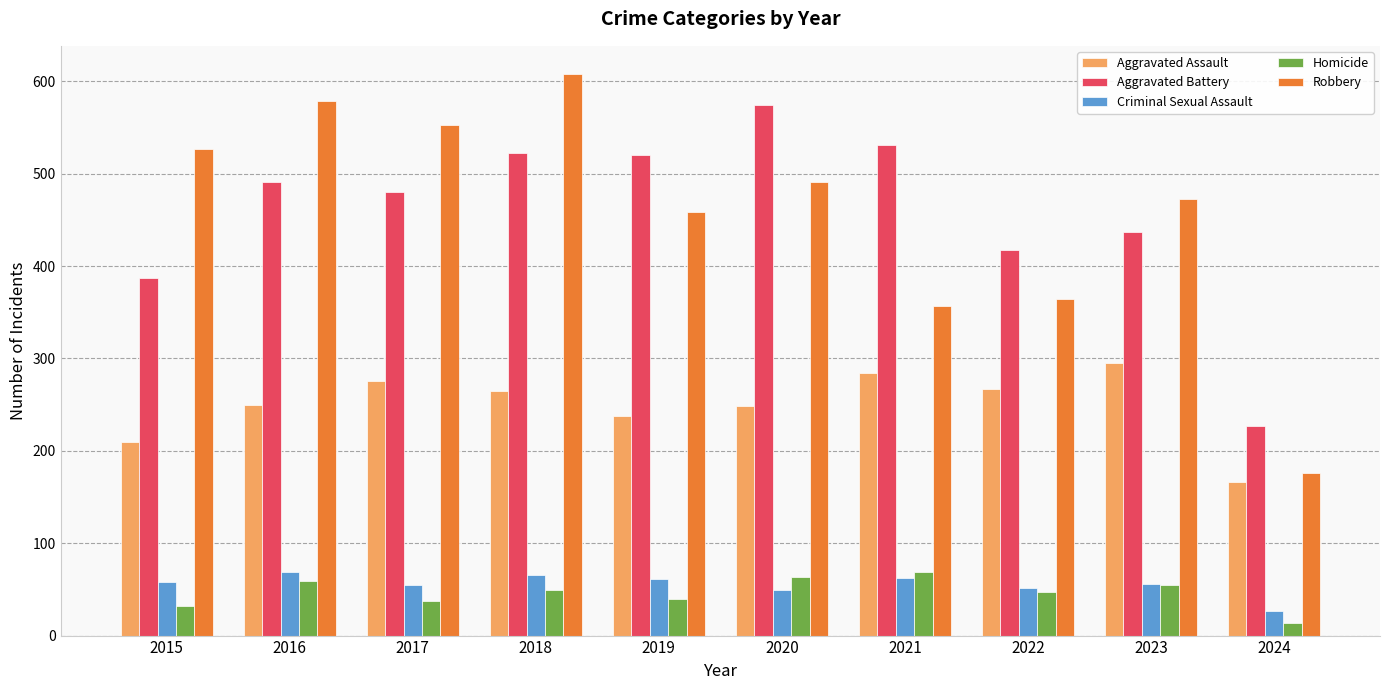

At 2016, list the series in order from largest to smallest.

Robbery, Aggravated Battery, Aggravated Assault, Criminal Sexual Assault, Homicide